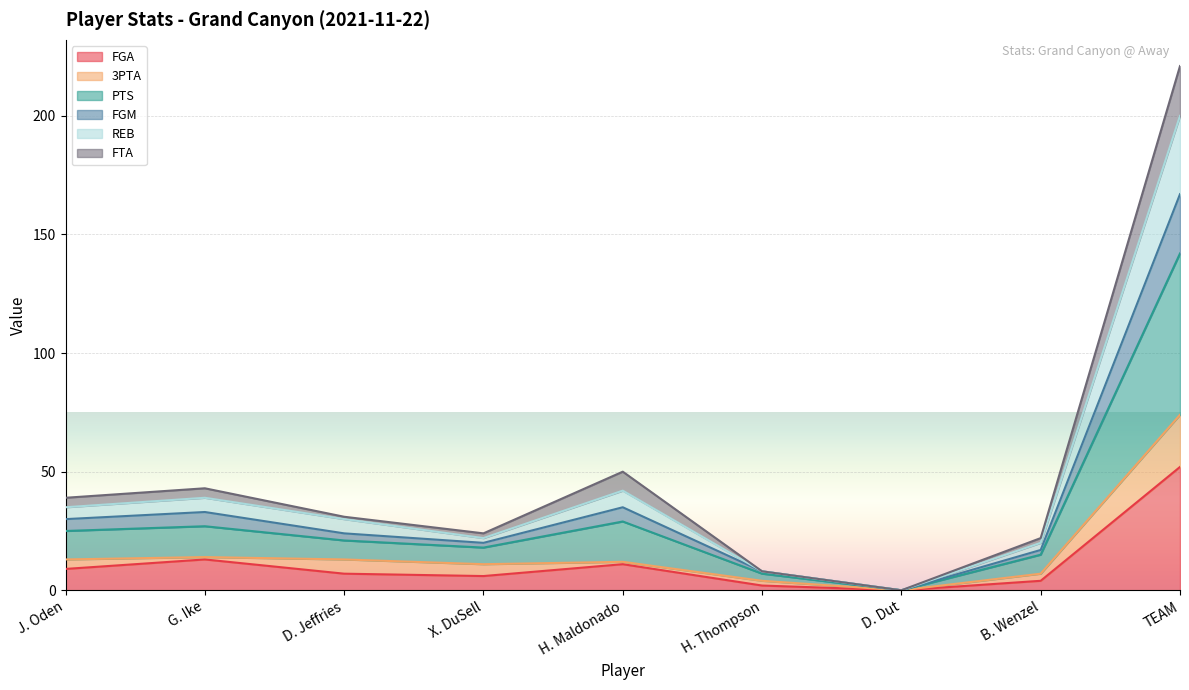

The value of FGA at TEAM is 52. True or false?

True